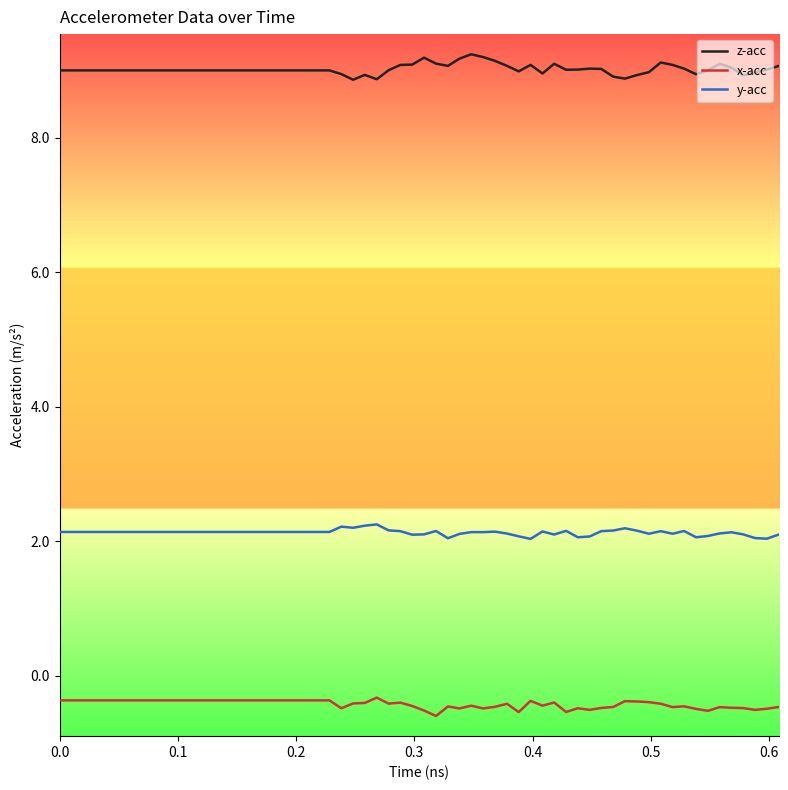

List the series in order of their overall mean, highest first.

z-acc, y-acc, x-acc